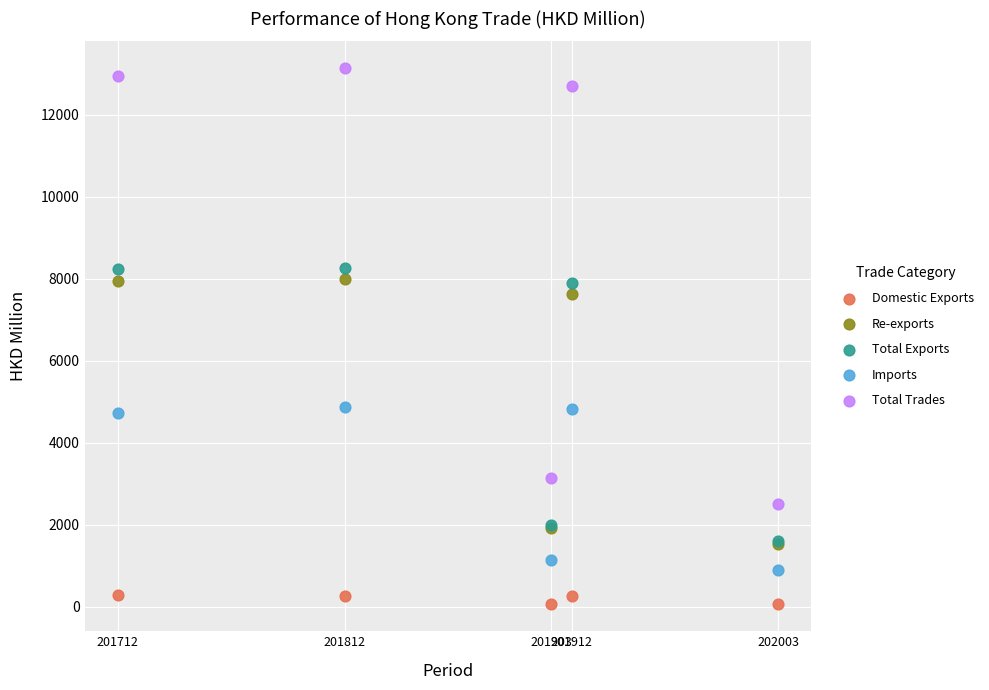

Across all series, what Y value is closest to 6600?

7623.5